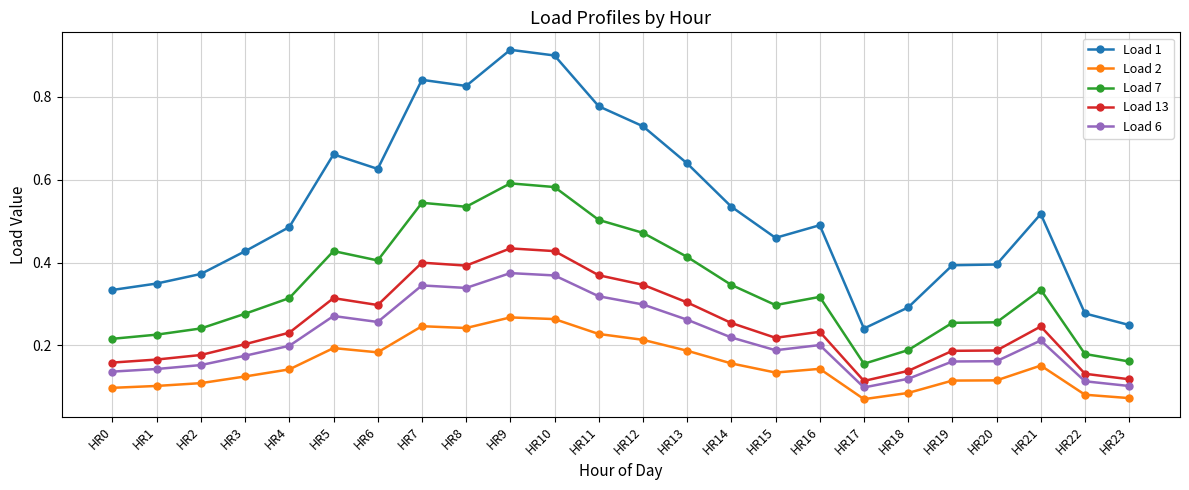

Is the value of Load 1 at HR6 greater than the value of Load 13 at HR1?

Yes